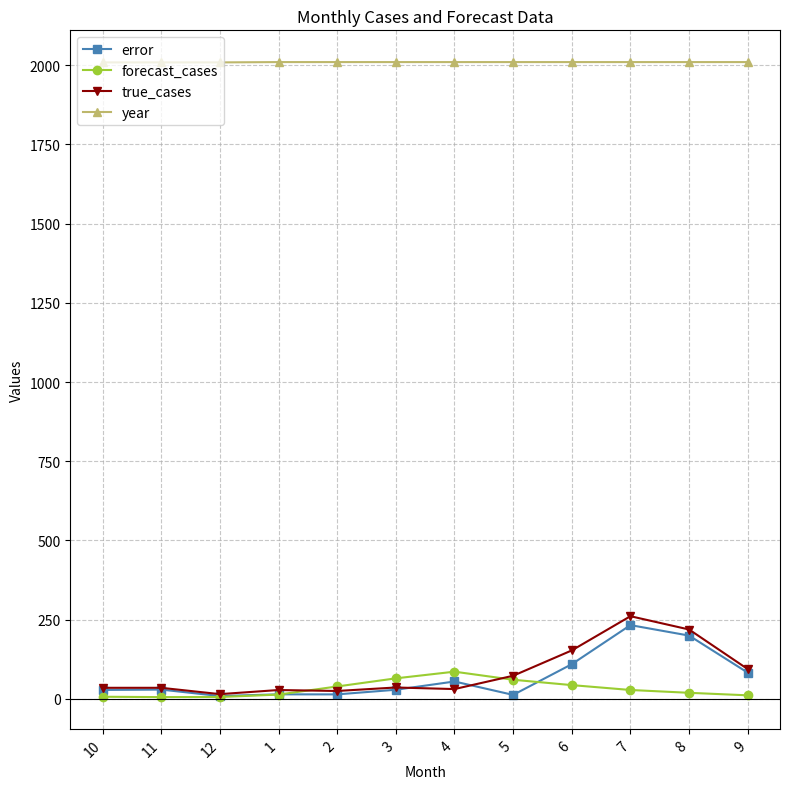

What is the difference between the maximum and minimum values in the year series?

1.0